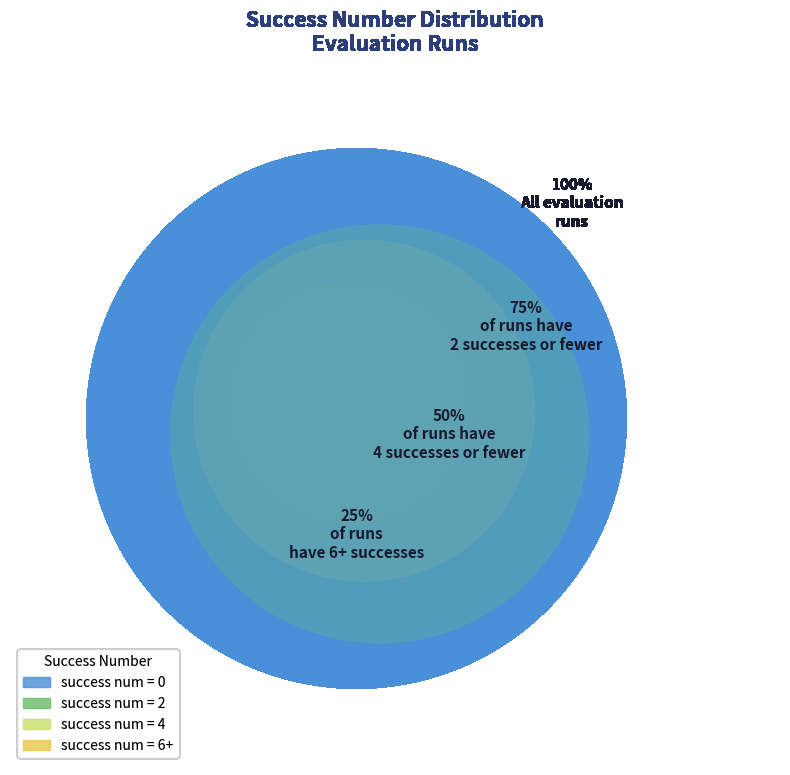

How many segments does this pie chart have?

4